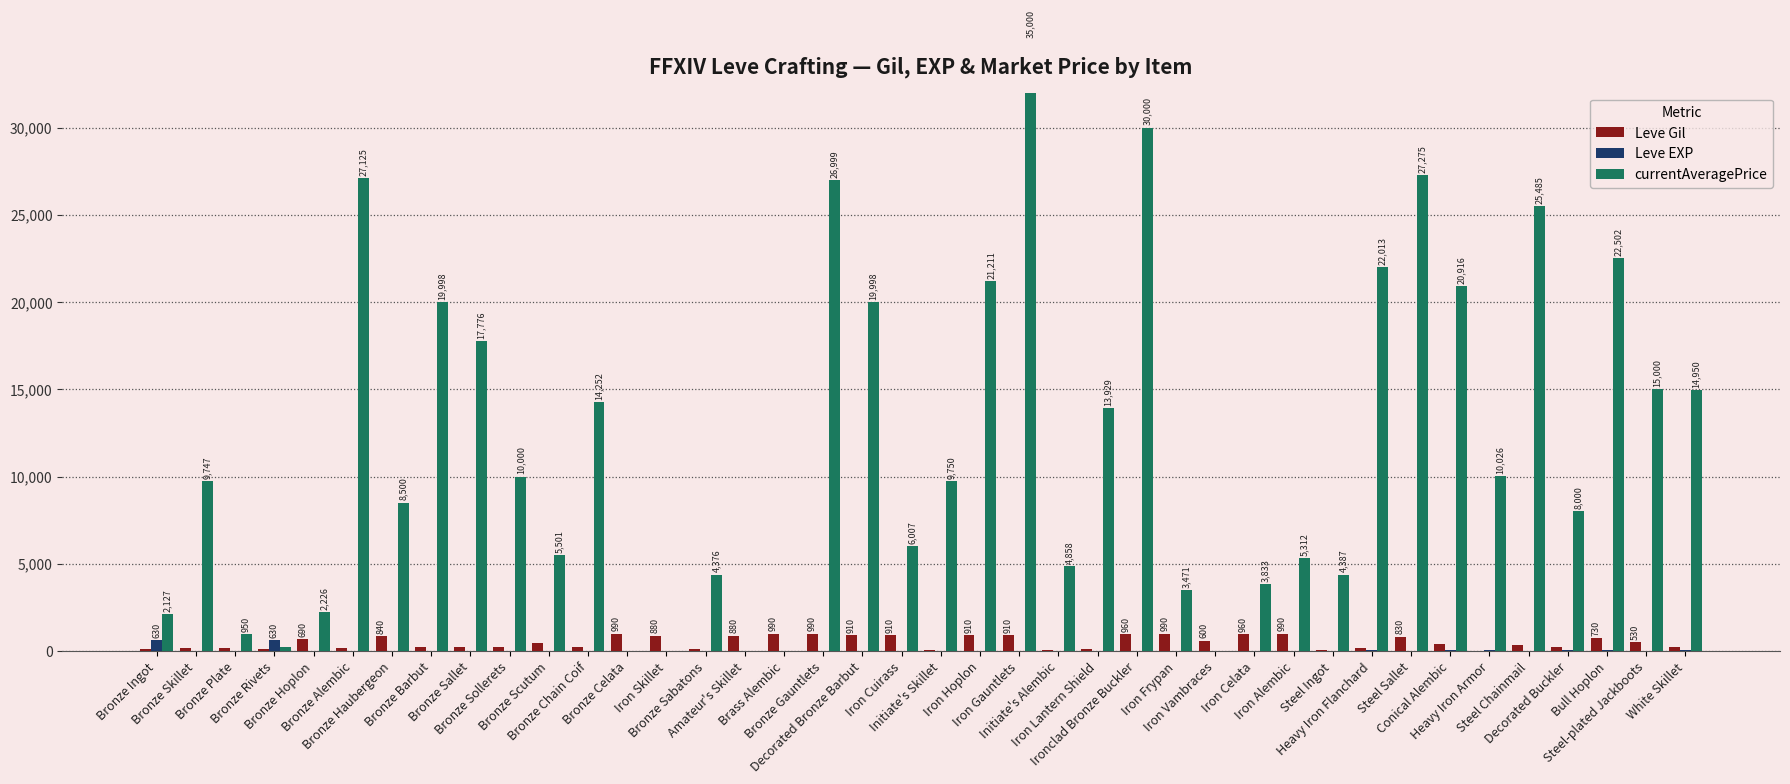

What are all the series names shown in the legend?

Leve Gil, Leve EXP, currentAveragePrice